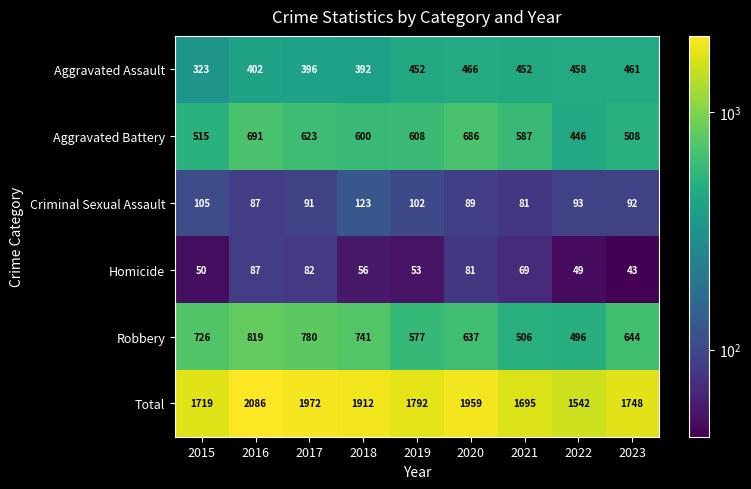

At which category is the sum across all series the highest?

2016